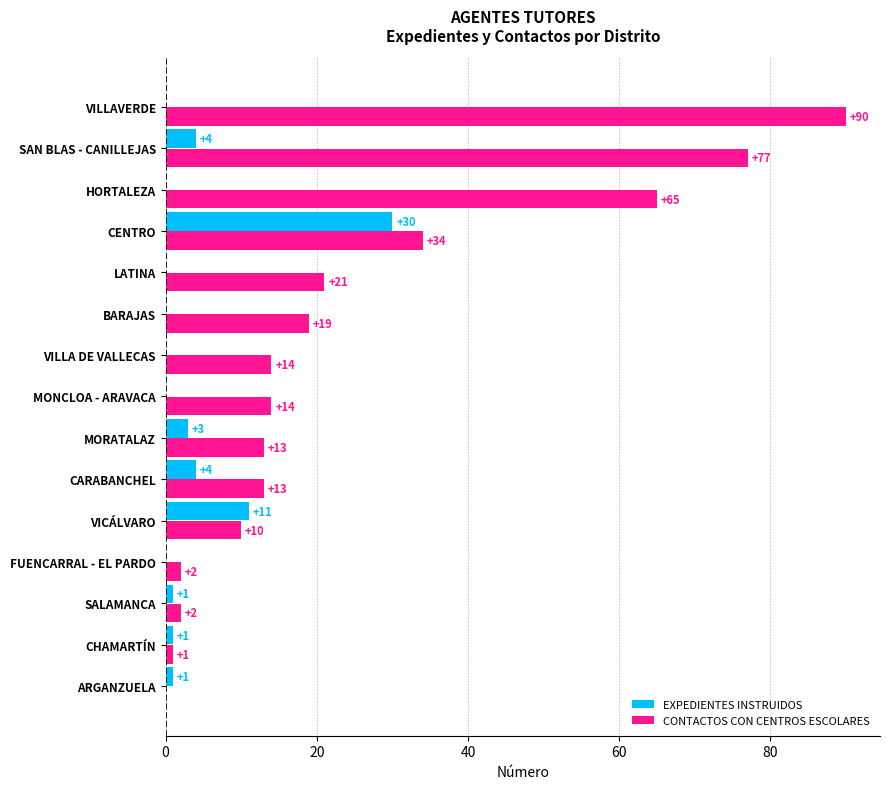

Between SALAMANCA and BARAJAS, which series saw the biggest shift?

CONTACTOS CON CENTROS ESCOLARES